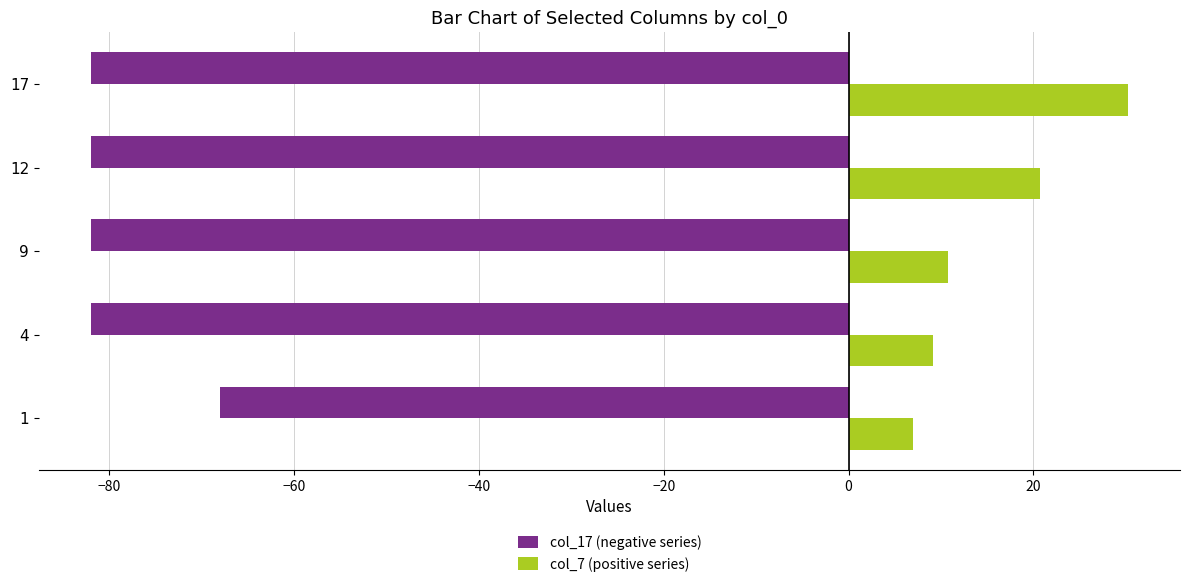

Rank the series by their average value, from lowest to highest.

col_17 (negative series), col_7 (positive series)